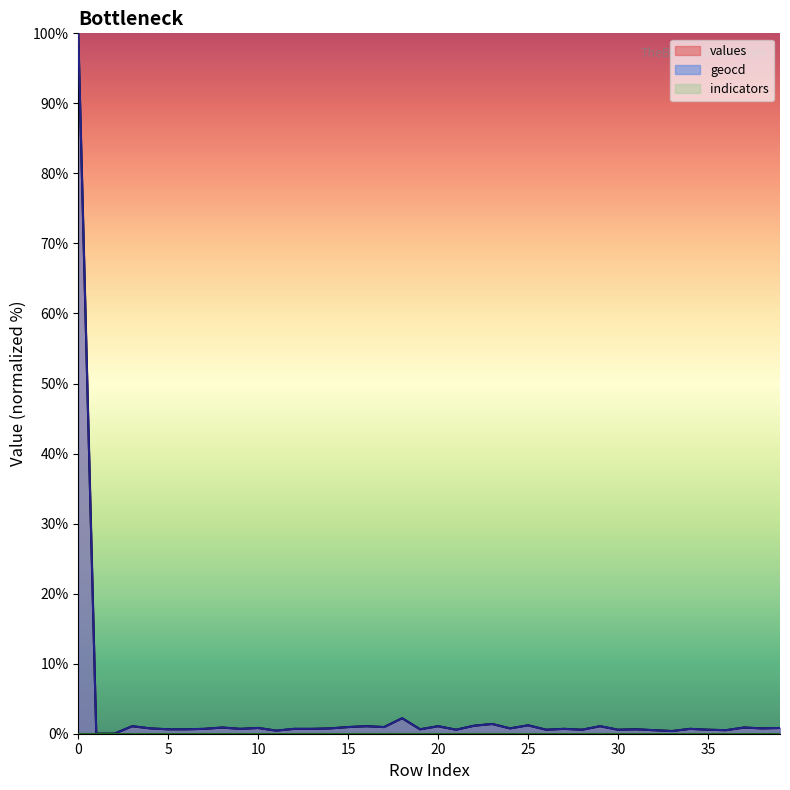

What is the sum of the values values at 12 and 30?

1.3